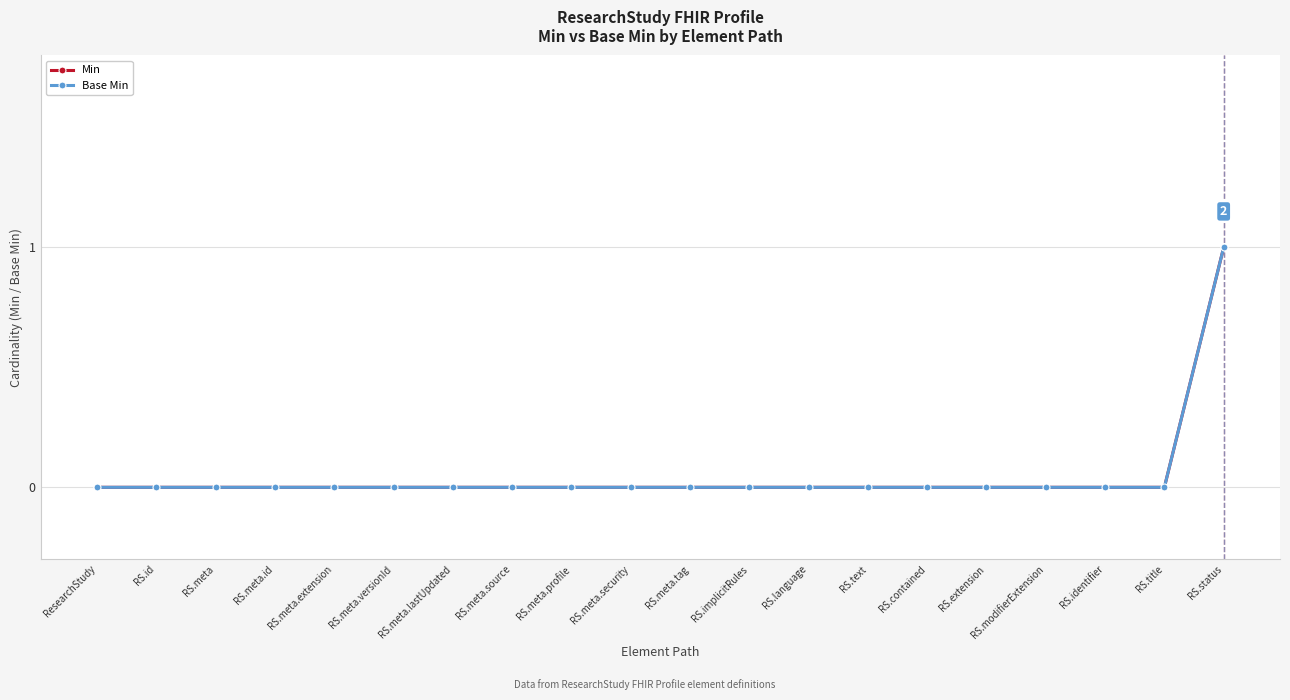

True or false: Min and Base Min cross at least once.

False